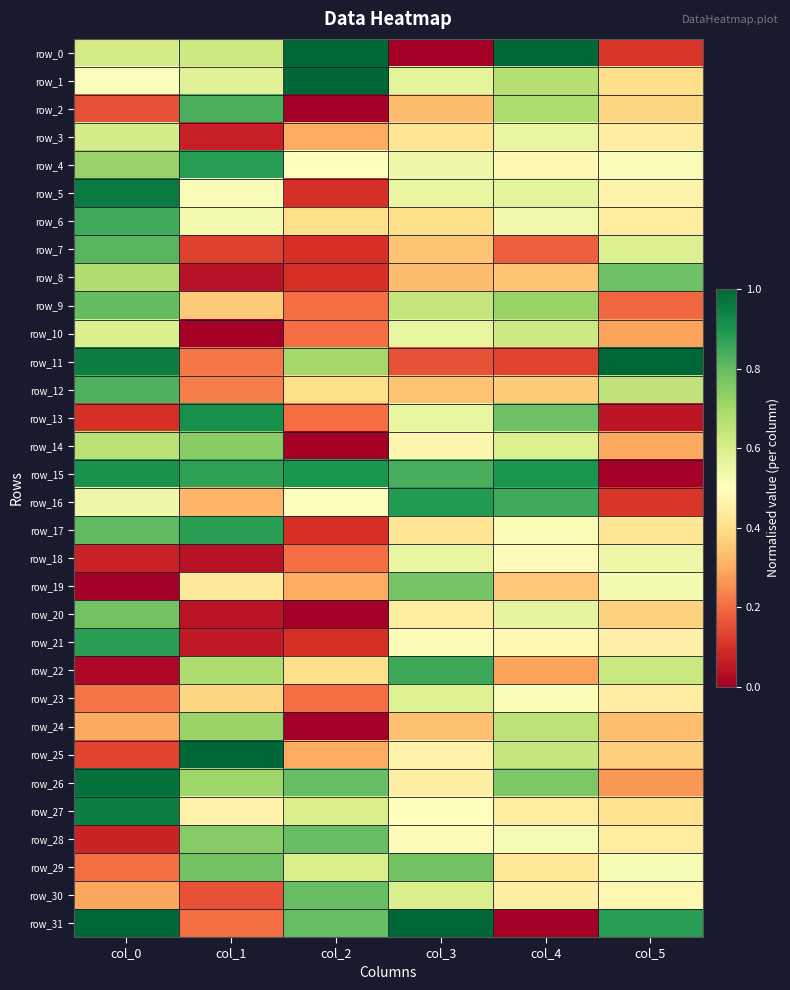

What value does the row_14 series have at col_5?

0.3